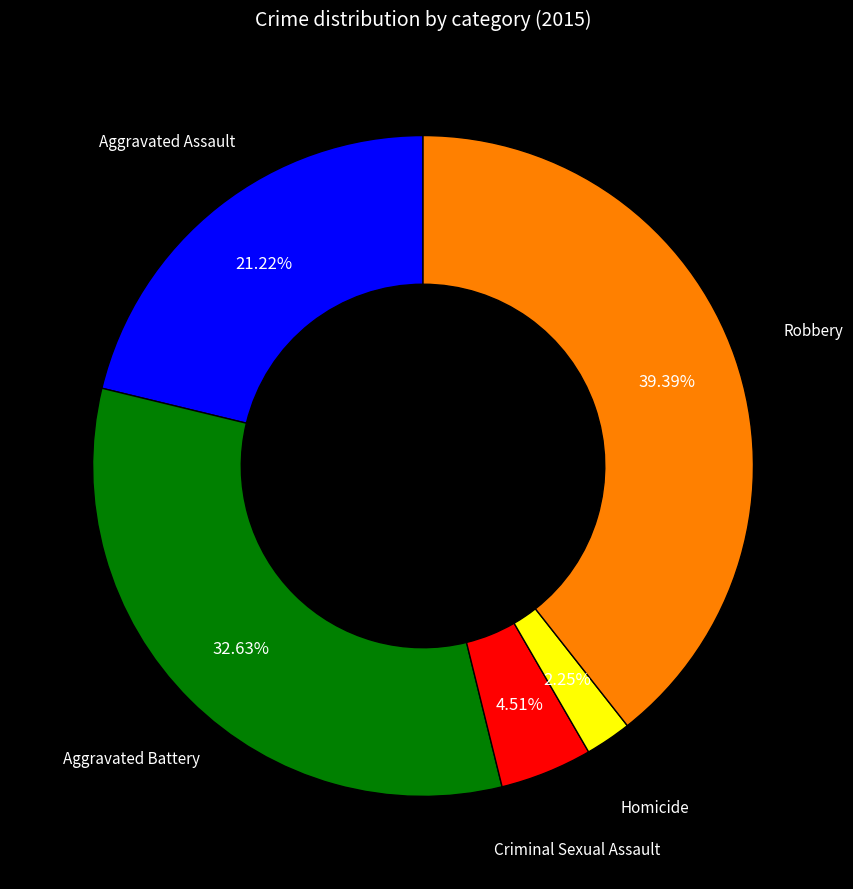

What is the largest slice in the pie chart?

Robbery